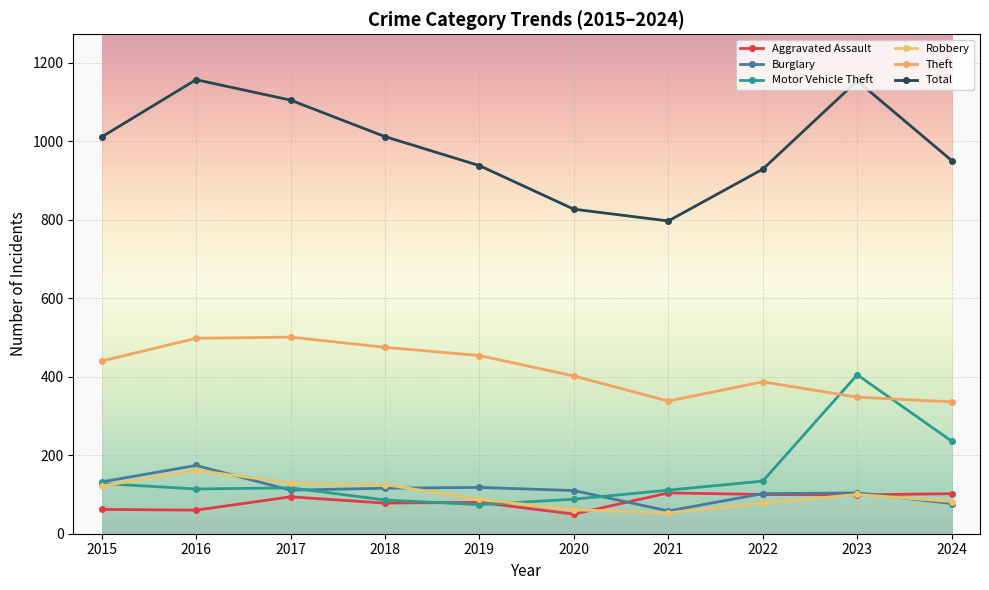

Is it true that Motor Vehicle Theft equals 117 at 2017?

True